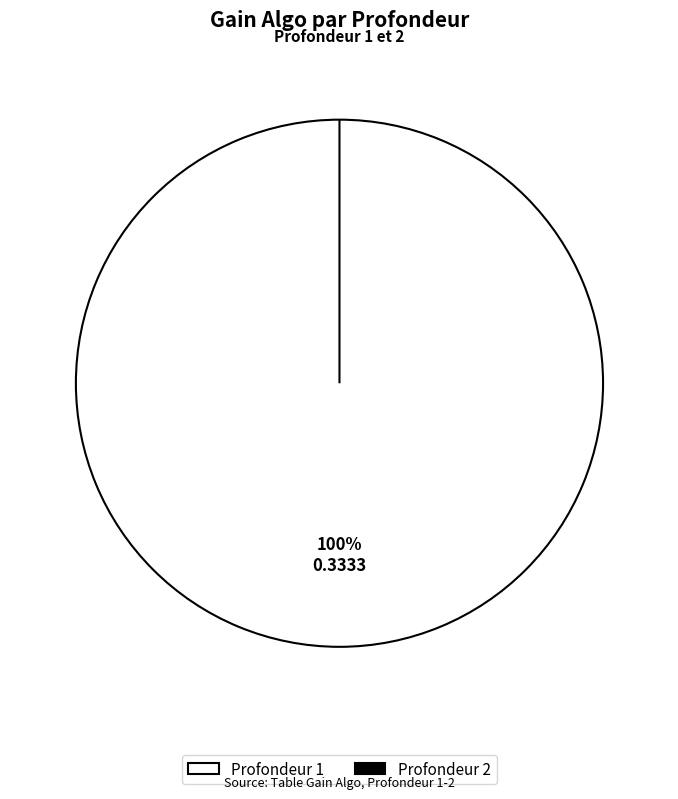

What percentage is the 1 slice, to the nearest percent?

100%